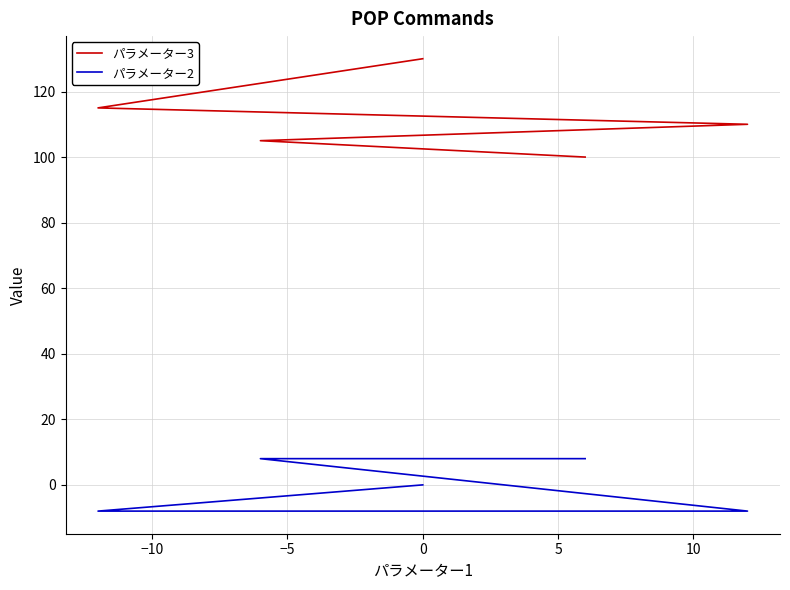

How many パラメーター3 values are between 105 and 115?

3